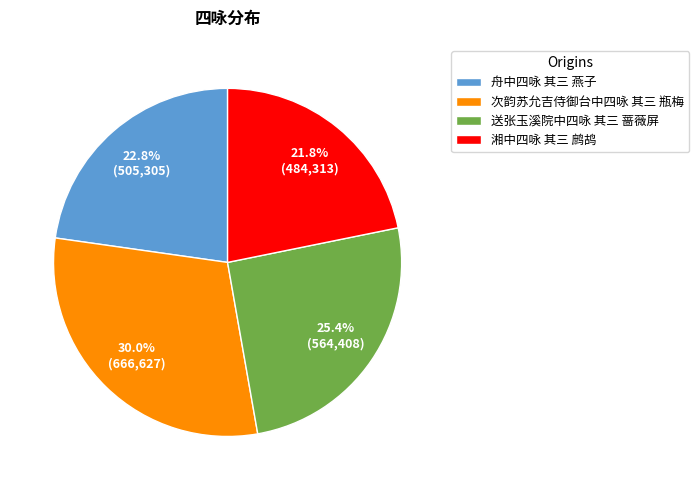

What percentage is the 舟中四咏 其三 燕子 slice, to the nearest percent?

23%